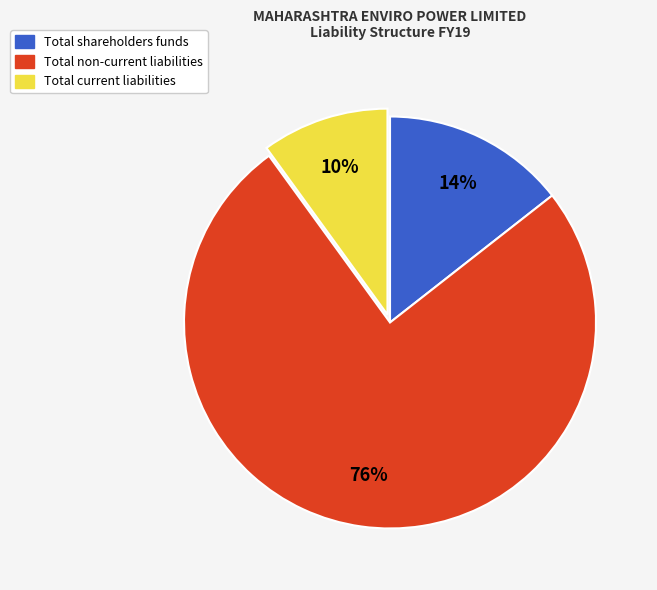

Is Total shareholders funds the majority of the pie?

No